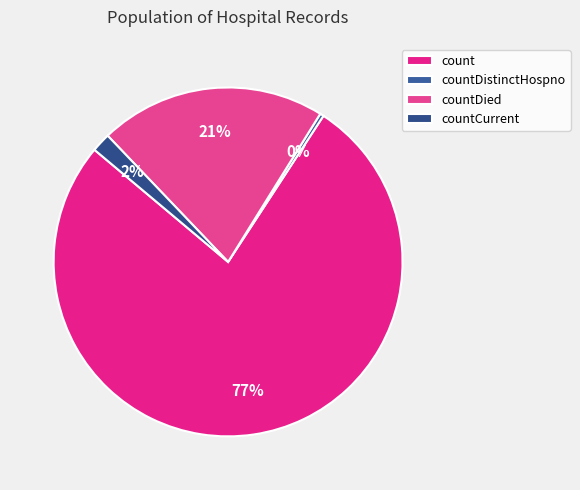

How many slices are in this pie chart?

4